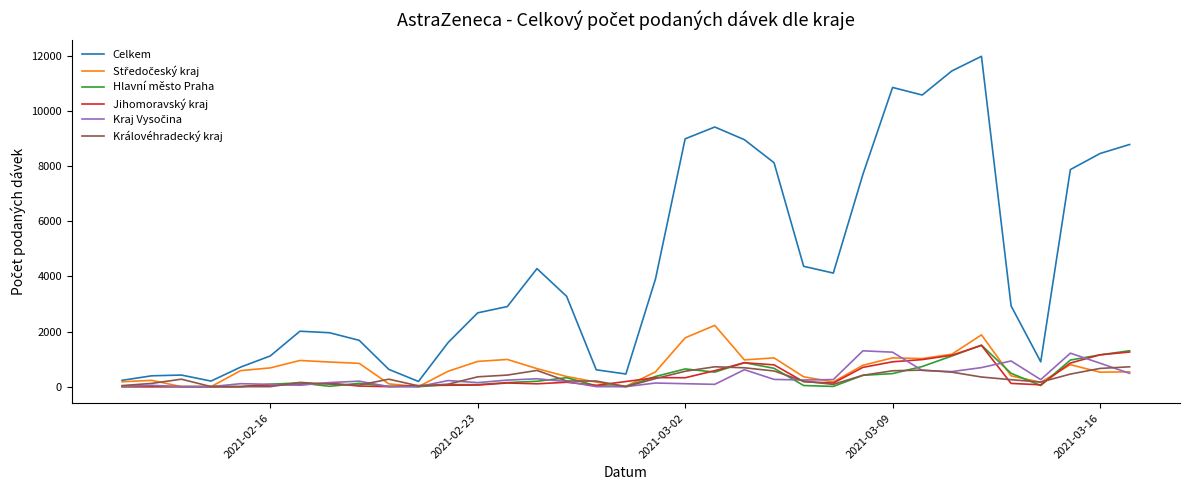

Which series has the widest spread of values?

Celkem